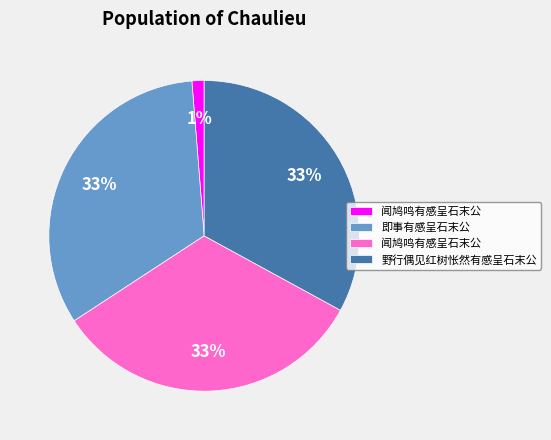

Is there any slice that represents more than half of the pie?

No